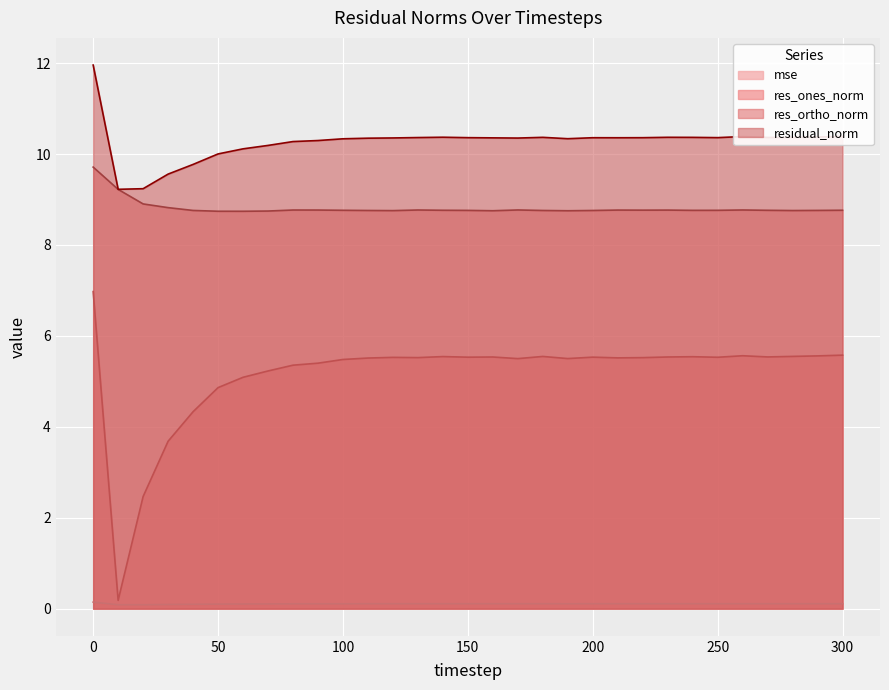

What is the average value of the res_ortho_norm series?

8.8